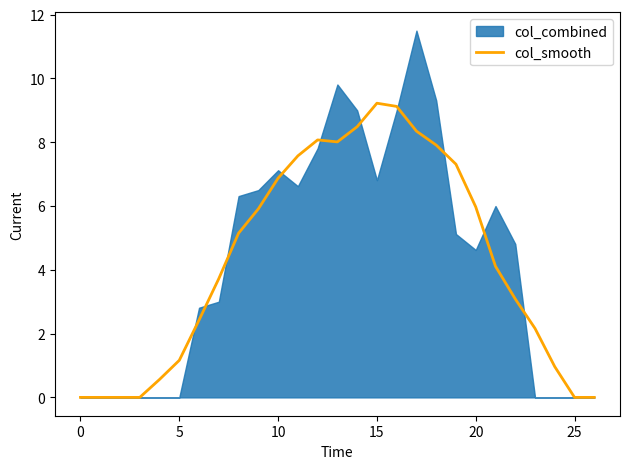

What is the highest value of the col_smooth series?

9.2